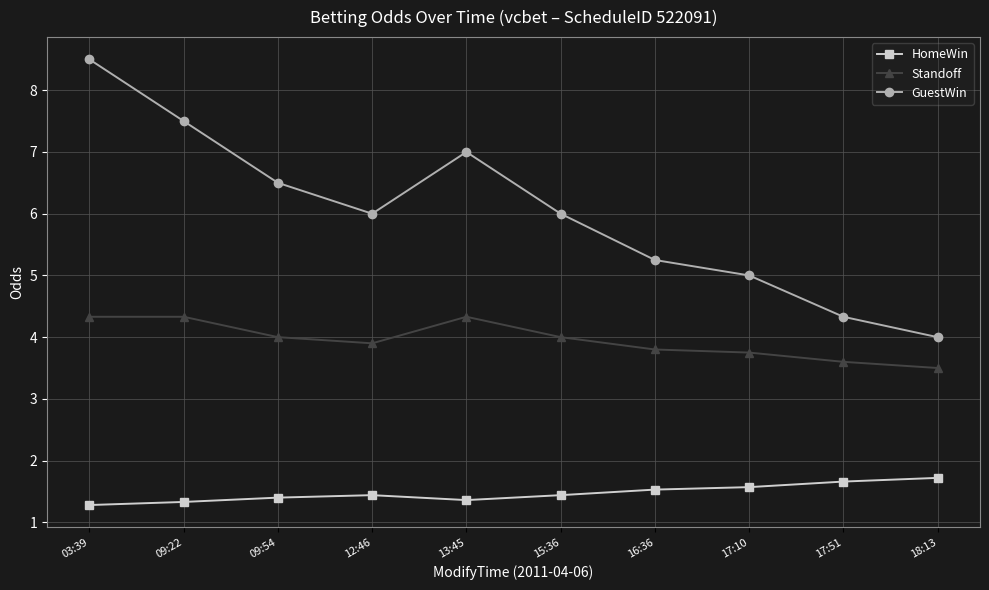

Which series changed the most between 15:36 and 17:10?

GuestWin